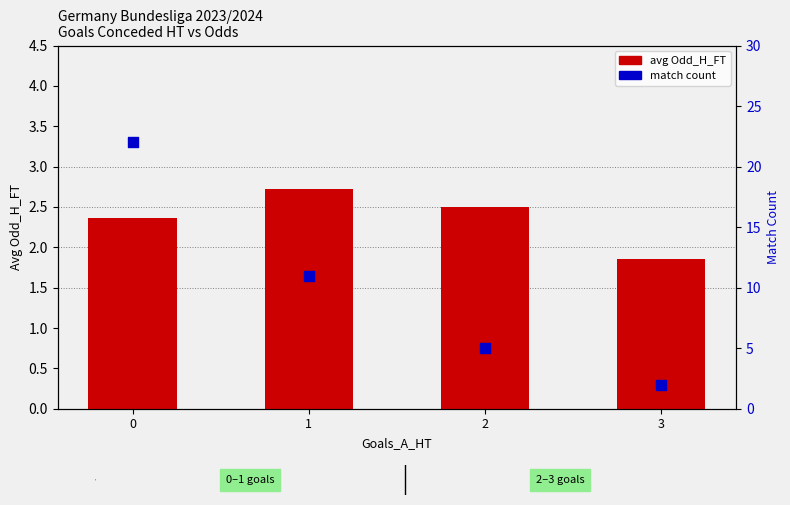

What are all the series names shown in the legend?

avg Odd_H_FT, match count